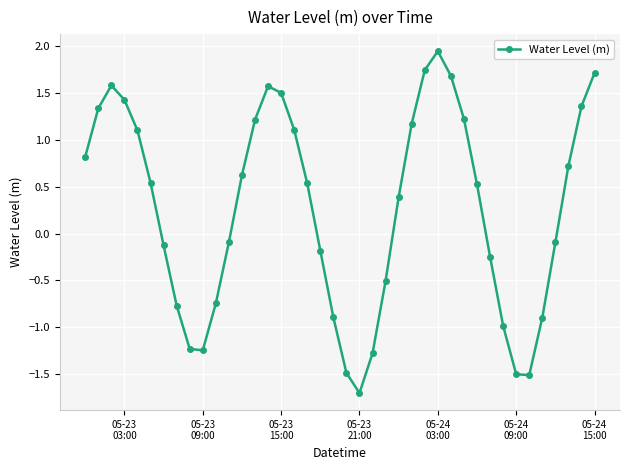

How many lines are shown in the chart?

1